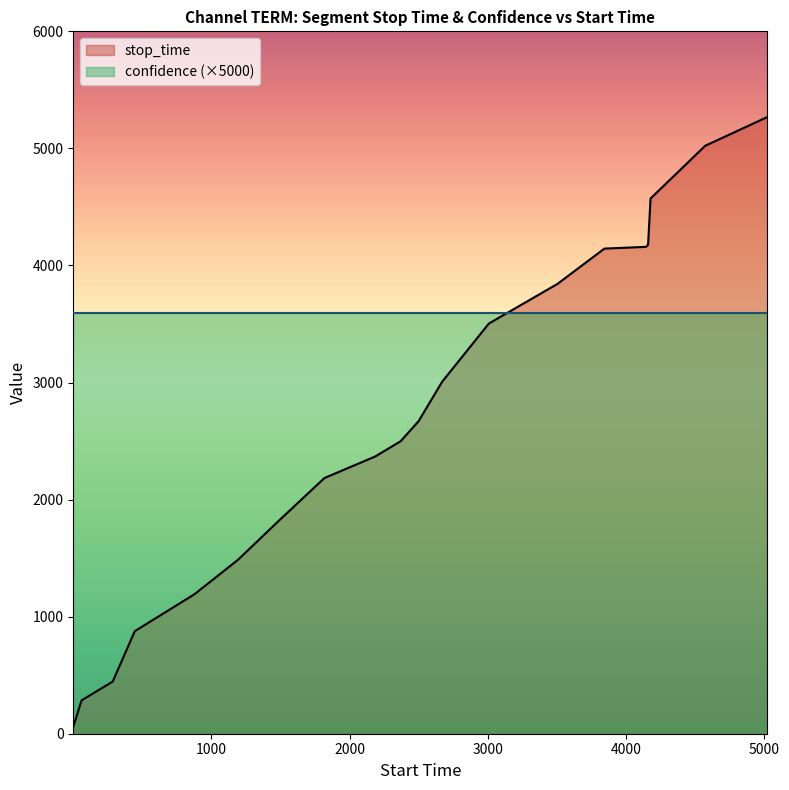

Rank the categories by value from lowest to highest.

1, 61, 286, 446, 877, 1192, 1486, 1818, 2185, 2369, 2499, 2670, 3008, 3505, 3844, 4145, 4160, 4178, 4573, 5023